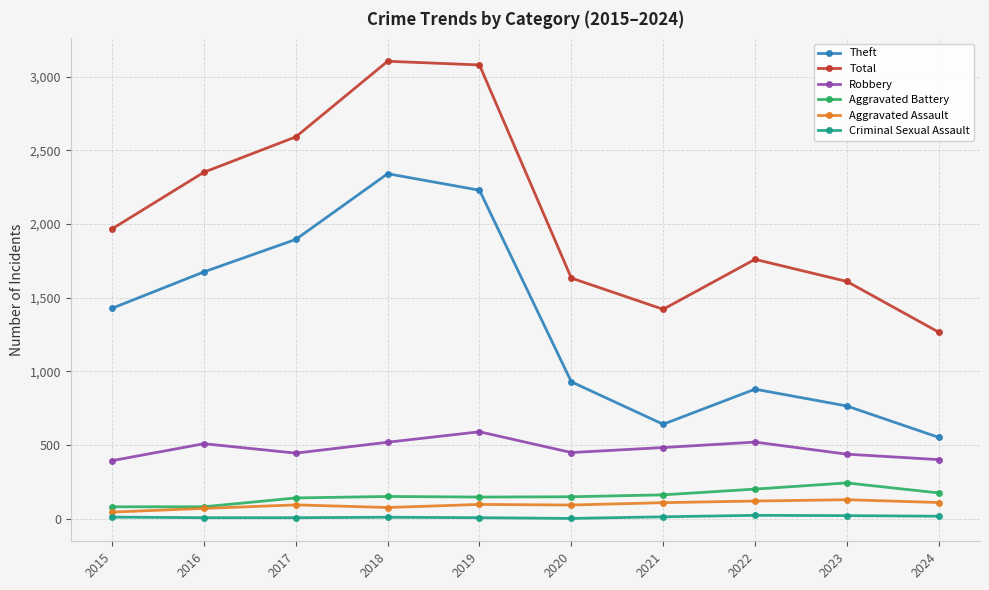

True or false: Aggravated Battery has a value of 152 at 2018.

True